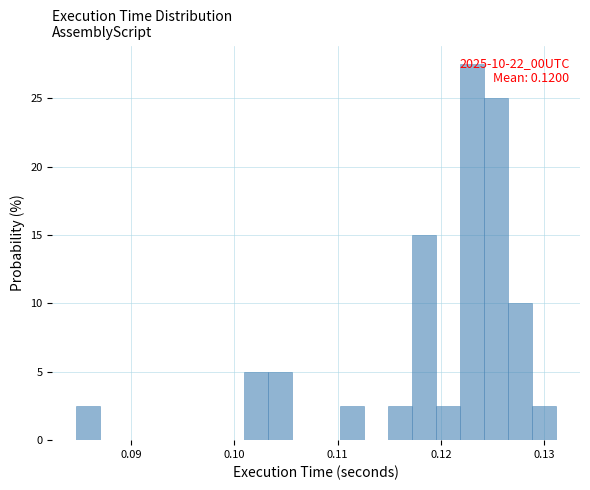

Around what value on the x-axis is the tallest bar? Give the approximate position of its centre, as read against the axis.

0.123